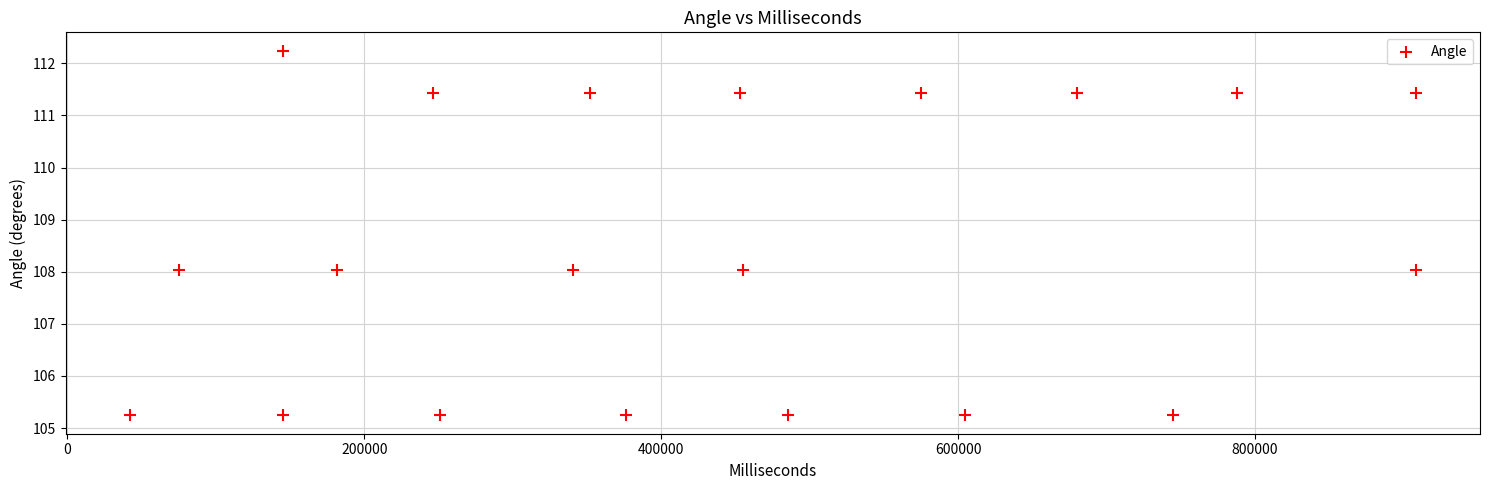

What is the range of Y values (max minus min)?

7.0